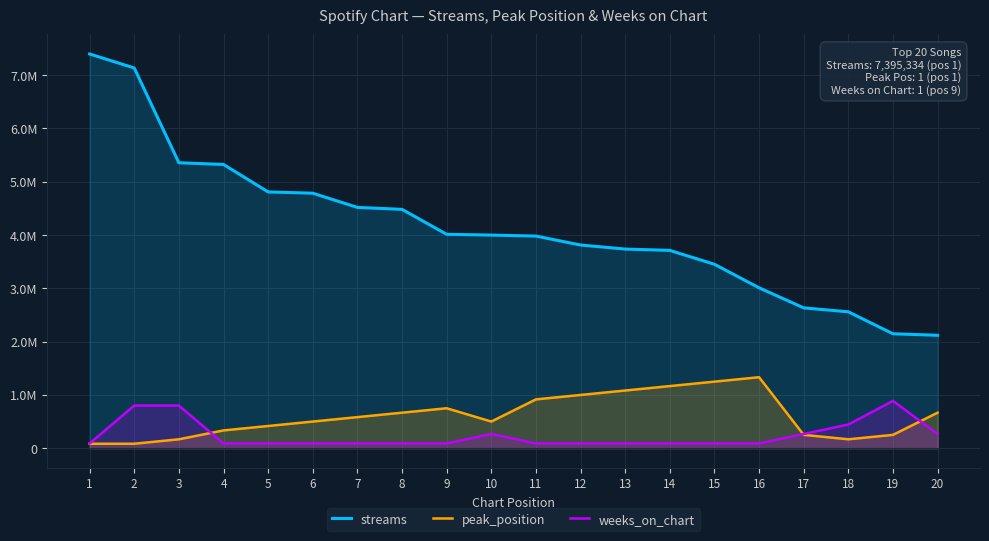

True or false: peak_position and streams intersect in this chart.

False